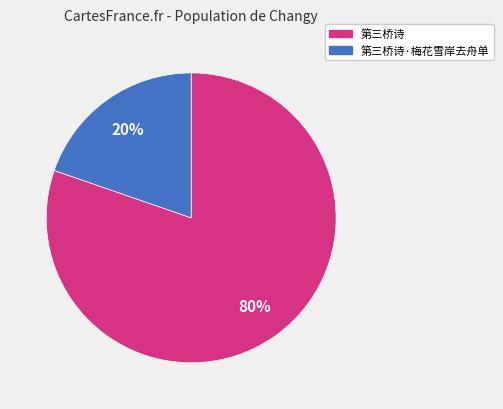

How many segments does this pie chart have?

2